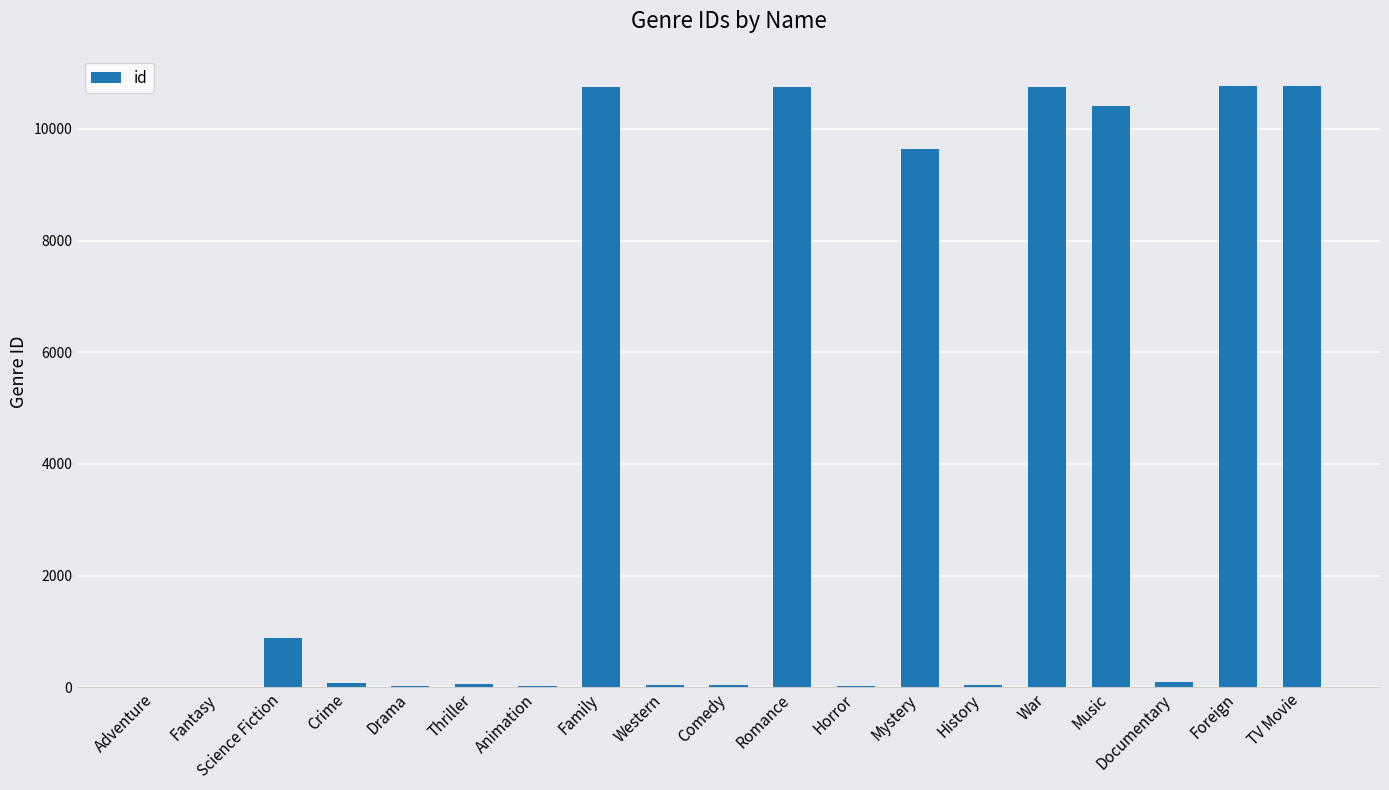

What is the ratio of the value at Mystery to the value at Science Fiction?

11.0